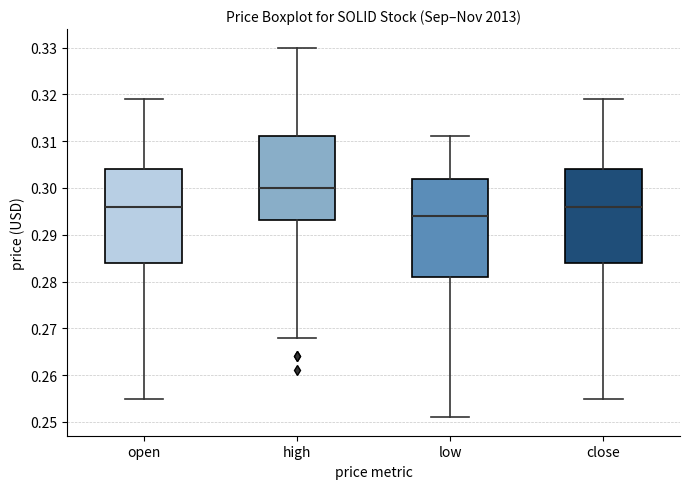

Reading left to right, transcribe this box plot: for each box, give where its median line is, the range the box spans, and where its two whiskers end, as read against the y-axis. The values are not printed on the chart, so give them approximately, as read against the axis.

open: median 0.296, box 0.284 to 0.304, whiskers 0.255 to 0.319
high: median 0.300, box 0.293 to 0.311, whiskers 0.268 to 0.330
low: median 0.294, box 0.281 to 0.302, whiskers 0.251 to 0.311
close: median 0.296, box 0.284 to 0.304, whiskers 0.255 to 0.319